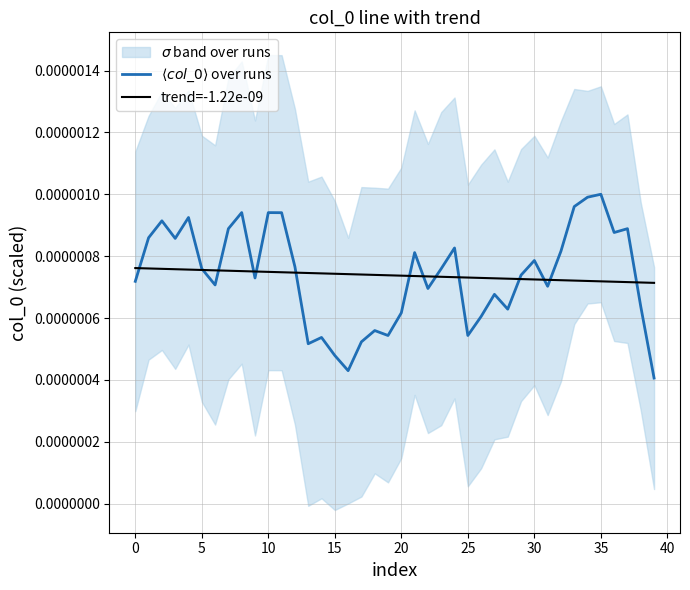

True or false: trend=-1.22e-09 has a value of 0.0 at 32.

False